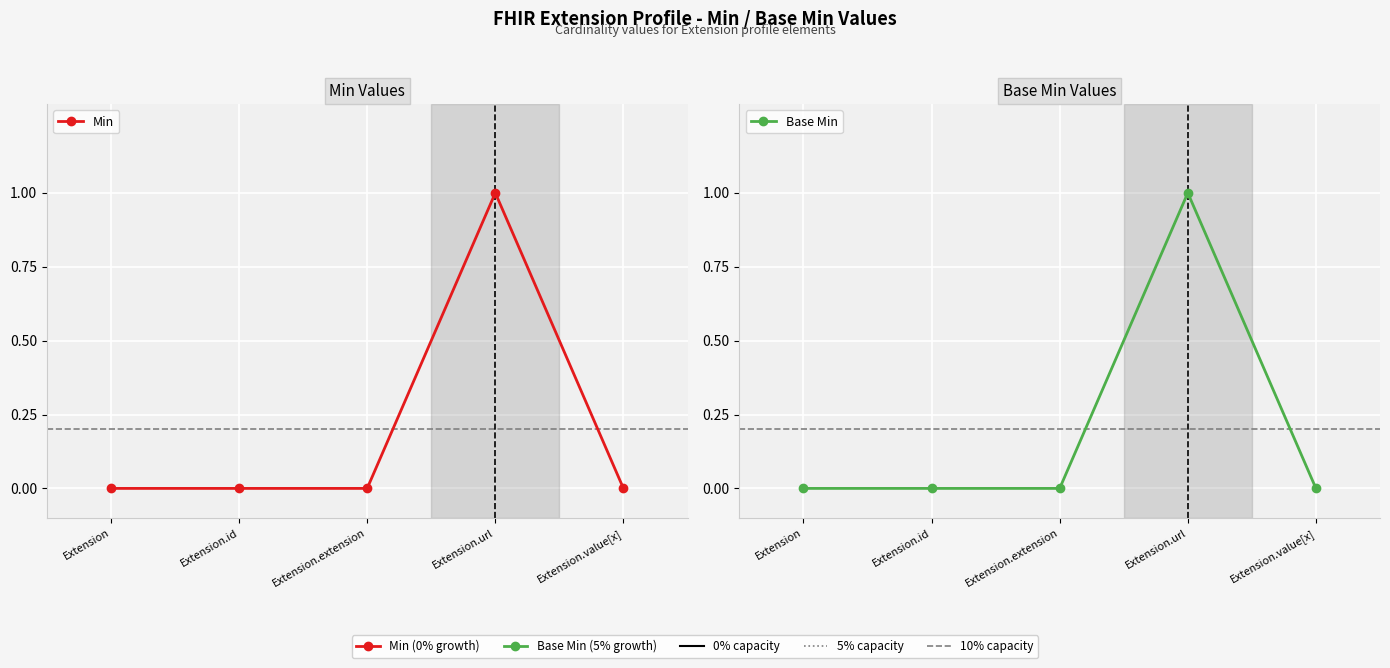

What is the label of the 5th point from the left?

Extension.value[x]